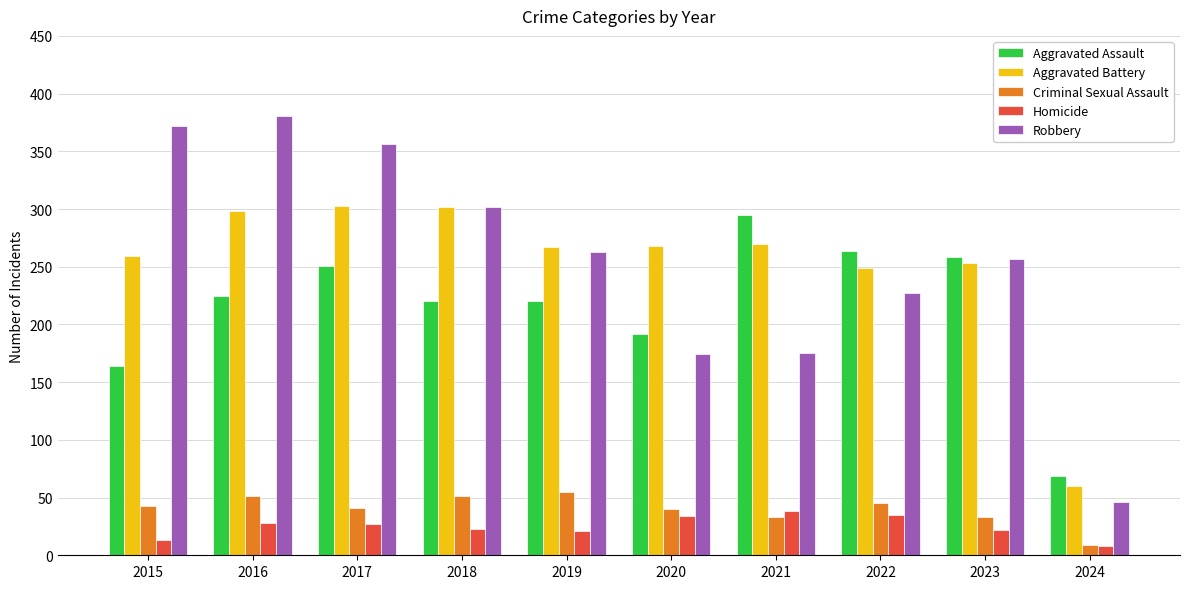

What is the sum of all Aggravated Battery values?

2529